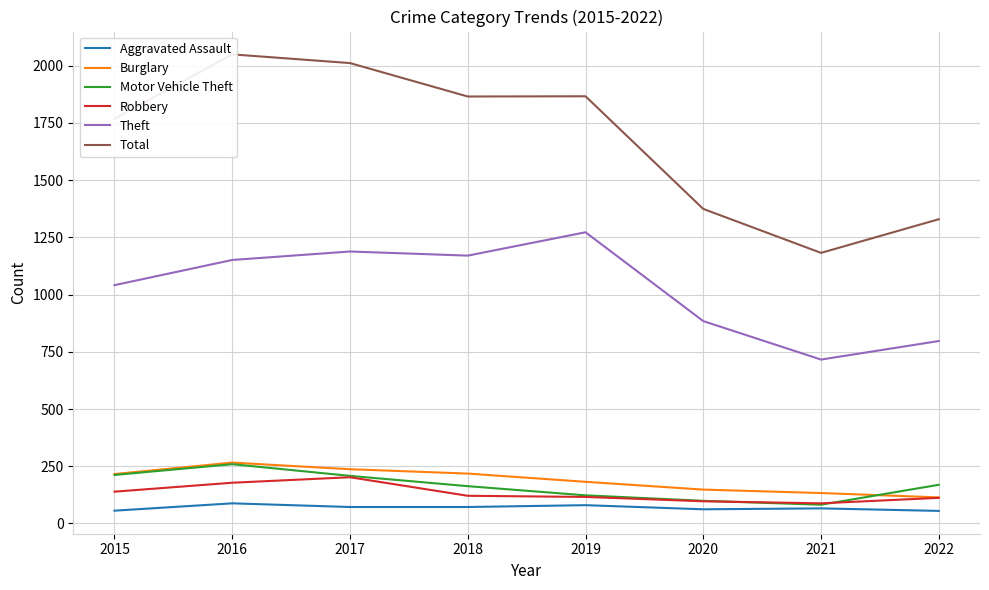

Reading right to left, extract all data points from this chart.

Aggravated Assault: 55	66	62	80	72	72	88	56
Burglary: 114	133	148	182	218	237	266	216
Motor Vehicle Theft: 169	82	99	123	163	208	259	212
Robbery: 112	88	97	116	121	202	178	139
Theft: 797	716	884	1272	1170	1188	1151	1041
Total: 1329	1182	1374	1866	1865	2011	2049	1768